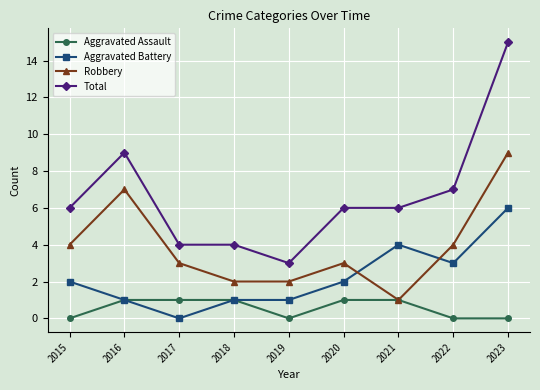

True or false: Robbery has a value of 1 at 2021.

True